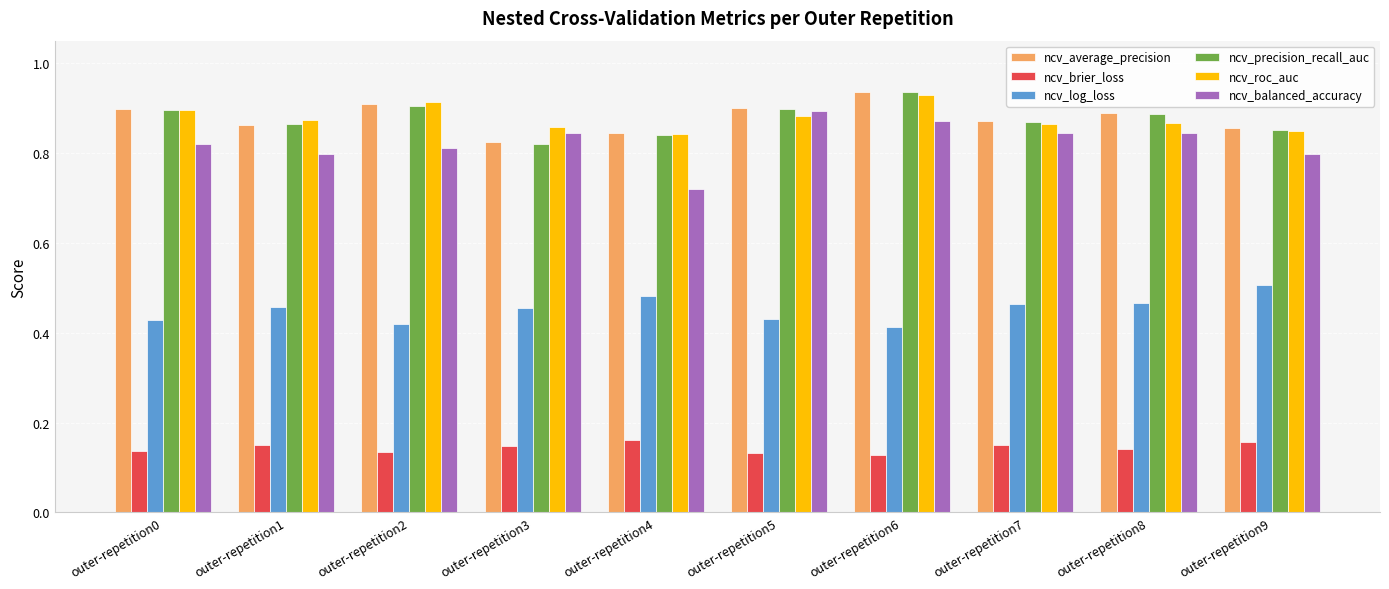

Count the ncv_log_loss values in the range 0 to 1.

10